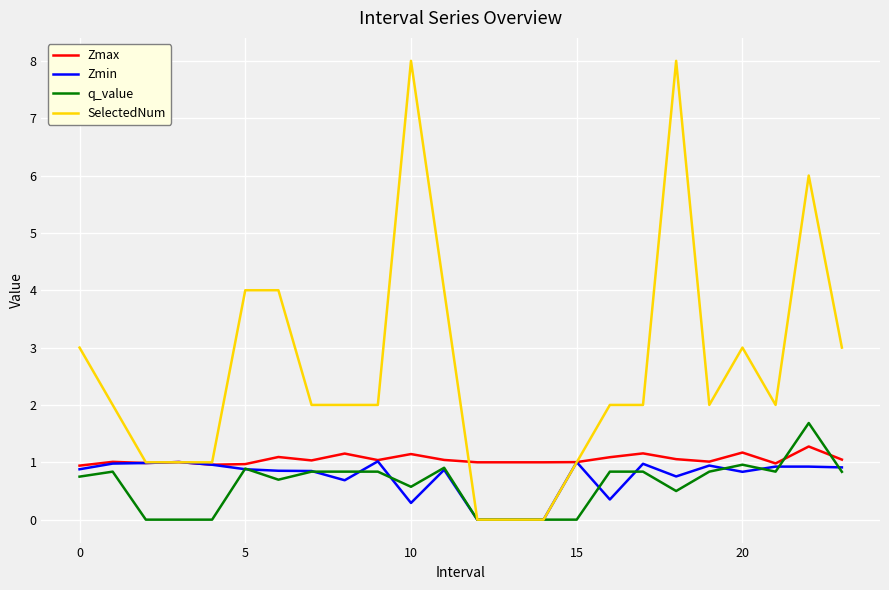

Which series has the widest spread of values?

SelectedNum